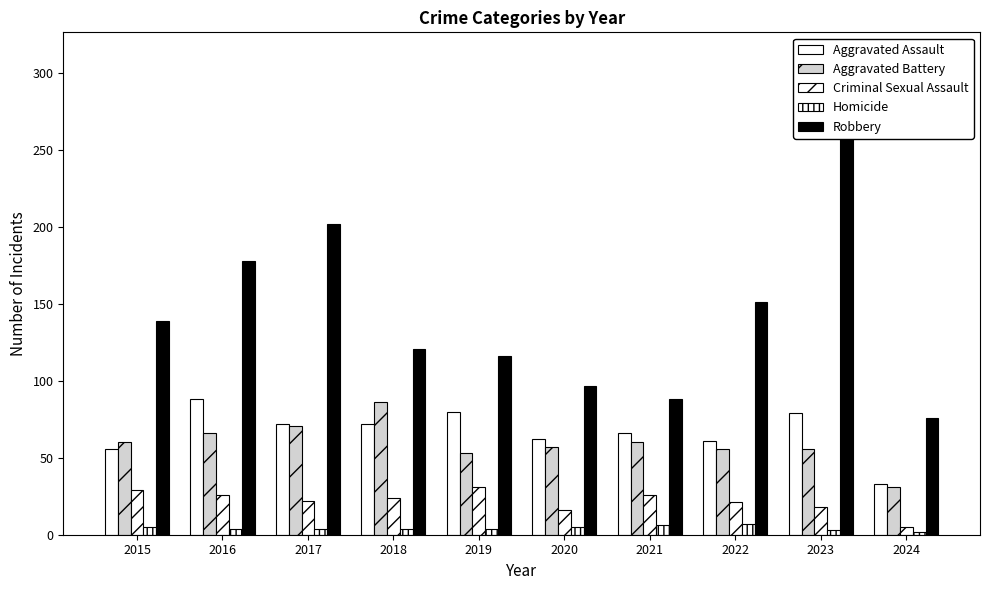

At which label is Robbery closest to 180?

2016